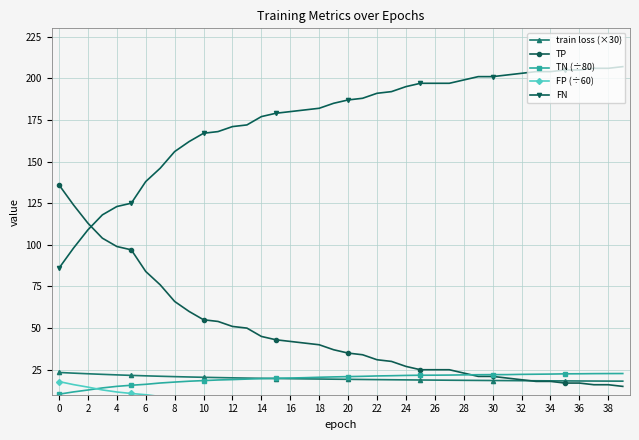

After their last crossing, which series has the higher values: TP or TN (÷80)?

TN (÷80)